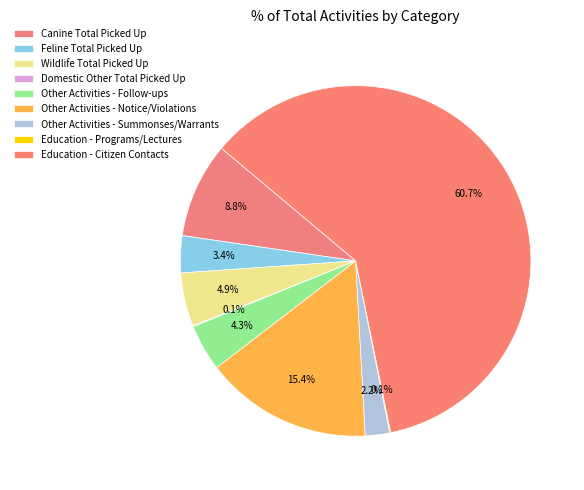

What is the smallest slice in the pie chart?

Domestic Other Total Picked Up